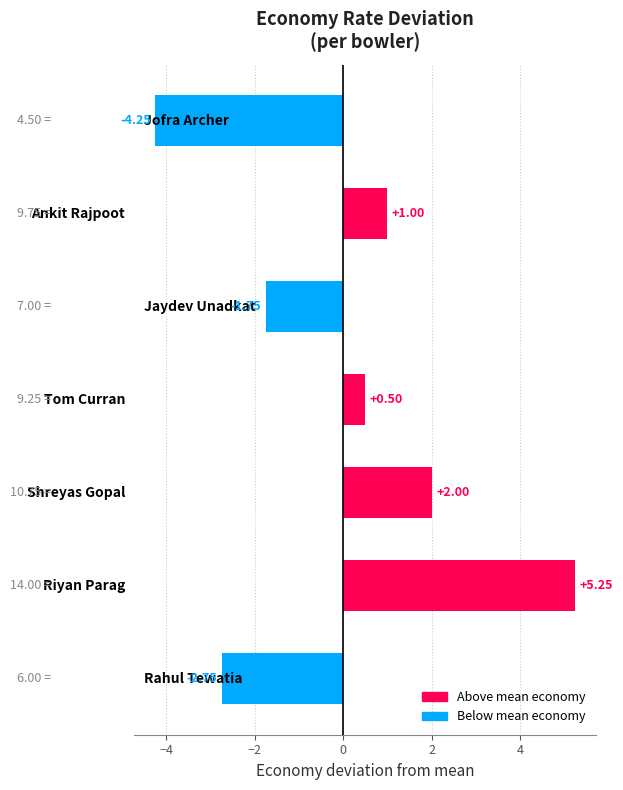

What is the difference between the maximum and minimum values?

9.5